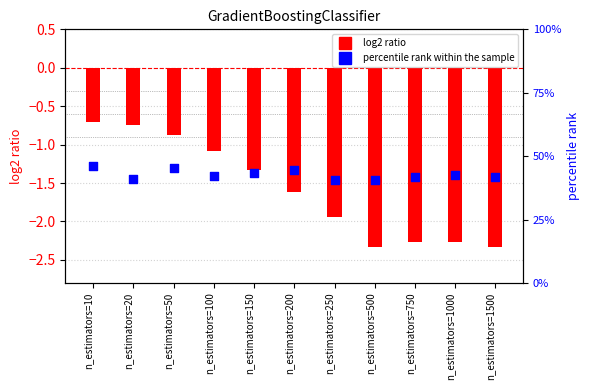

Which series has the largest Y range (max minus min)?

log2 ratio